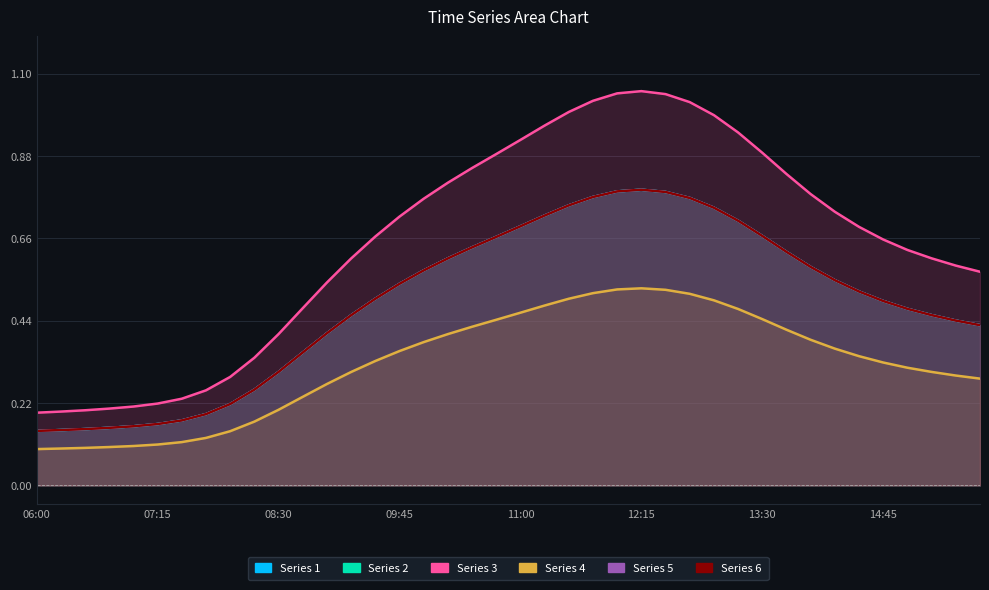

Reading left to right, what are all the values shown in this chart?

1: 0.1	0.1	0.2	0.2	0.2	0.2	0.2	0.2	0.2	0.3	0.3	0.4	0.4	0.5	0.5	0.5	0.6	0.6	0.6	0.7	0.7	0.7	0.7	0.8	0.8	0.8	0.8	0.8	0.7	0.7	0.7	0.6	0.6	0.5	0.5	0.5	0.5	0.5	0.4	0.4
2: 0.1	0.1	0.2	0.2	0.2	0.2	0.2	0.2	0.2	0.3	0.3	0.4	0.4	0.5	0.5	0.5	0.6	0.6	0.6	0.7	0.7	0.7	0.7	0.8	0.8	0.8	0.8	0.8	0.7	0.7	0.7	0.6	0.6	0.5	0.5	0.5	0.5	0.5	0.4	0.4
3: 0.2	0.2	0.2	0.2	0.2	0.2	0.2	0.3	0.3	0.3	0.4	0.5	0.5	0.6	0.7	0.7	0.8	0.8	0.8	0.9	0.9	1.0	1.0	1.0	1.0	1.1	1.0	1.0	1.0	0.9	0.9	0.8	0.8	0.7	0.7	0.7	0.6	0.6	0.6	0.6
4: 0.1	0.1	0.1	0.1	0.1	0.1	0.1	0.1	0.1	0.2	0.2	0.2	0.3	0.3	0.3	0.4	0.4	0.4	0.4	0.4	0.5	0.5	0.5	0.5	0.5	0.5	0.5	0.5	0.5	0.5	0.4	0.4	0.4	0.4	0.3	0.3	0.3	0.3	0.3	0.3
5: 0.1	0.1	0.2	0.2	0.2	0.2	0.2	0.2	0.2	0.3	0.3	0.4	0.4	0.5	0.5	0.5	0.6	0.6	0.6	0.7	0.7	0.7	0.7	0.8	0.8	0.8	0.8	0.8	0.7	0.7	0.7	0.6	0.6	0.5	0.5	0.5	0.5	0.5	0.4	0.4
6: 0.1	0.1	0.2	0.2	0.2	0.2	0.2	0.2	0.2	0.3	0.3	0.4	0.4	0.5	0.5	0.5	0.6	0.6	0.6	0.7	0.7	0.7	0.7	0.8	0.8	0.8	0.8	0.8	0.7	0.7	0.7	0.6	0.6	0.5	0.5	0.5	0.5	0.5	0.4	0.4